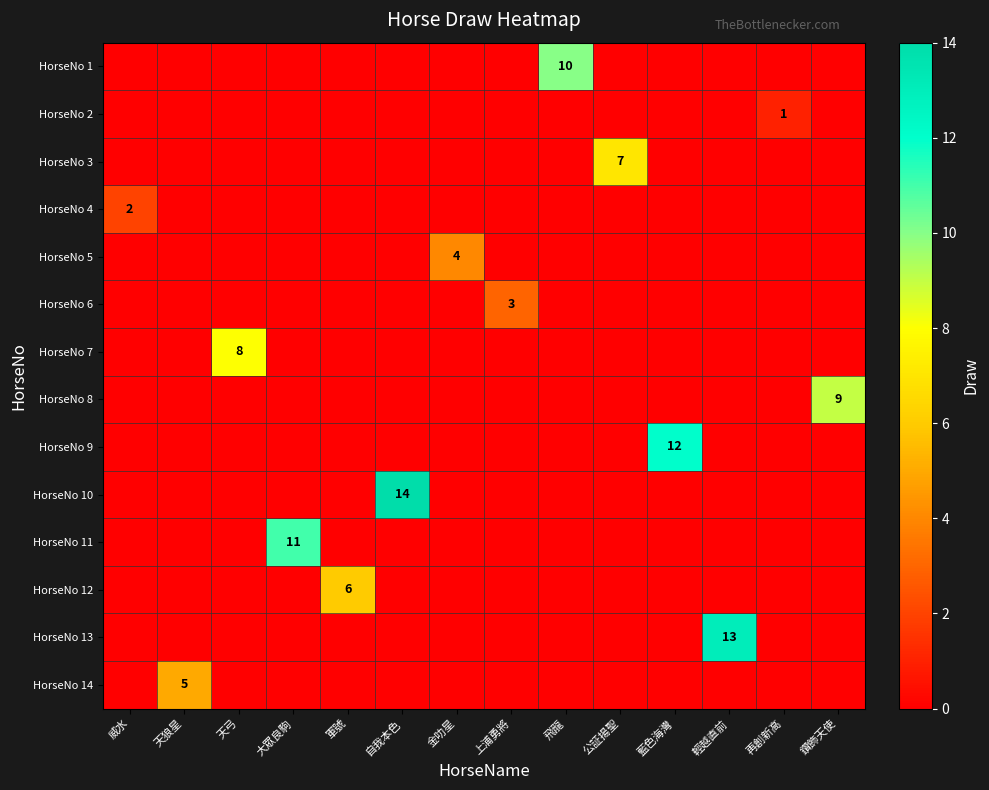

Rank the categories by HorseNo 4 value from lowest to highest.

天狼星, 天弓, 大眾良駒, 軍號, 自我本色, 金叻星, 上浦勇將, 飛龍, 公証揚聖, 藍色海灣, 輕越直前, 再創新高, 鑽飾天使, 威水